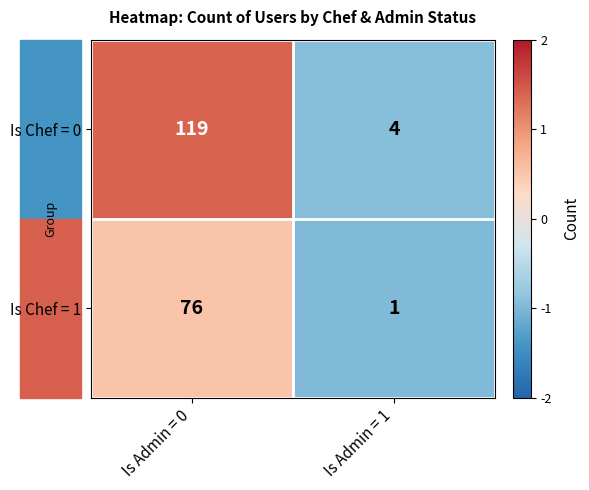

What is the difference between the maximum and minimum values in the Is Chef = 0 series?

115